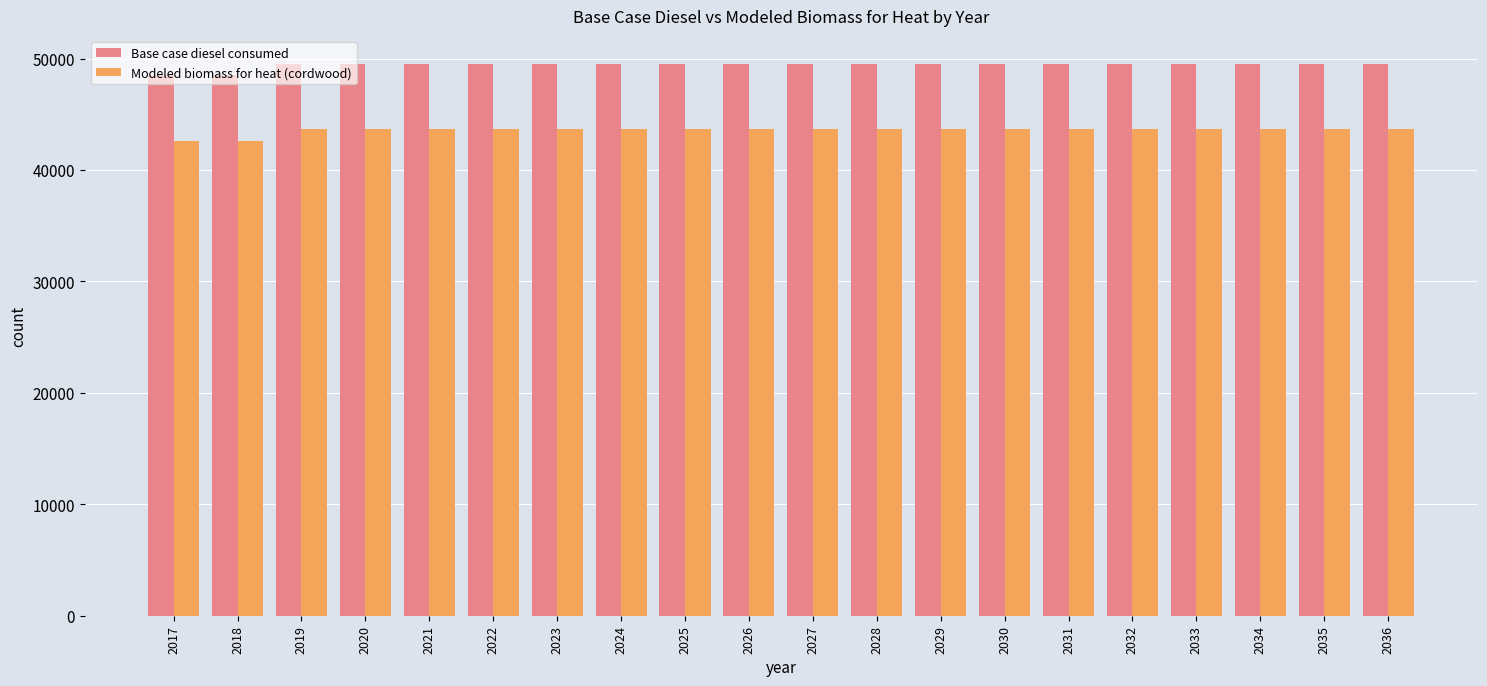

Which series has the largest total across all categories?

Base case diesel consumed